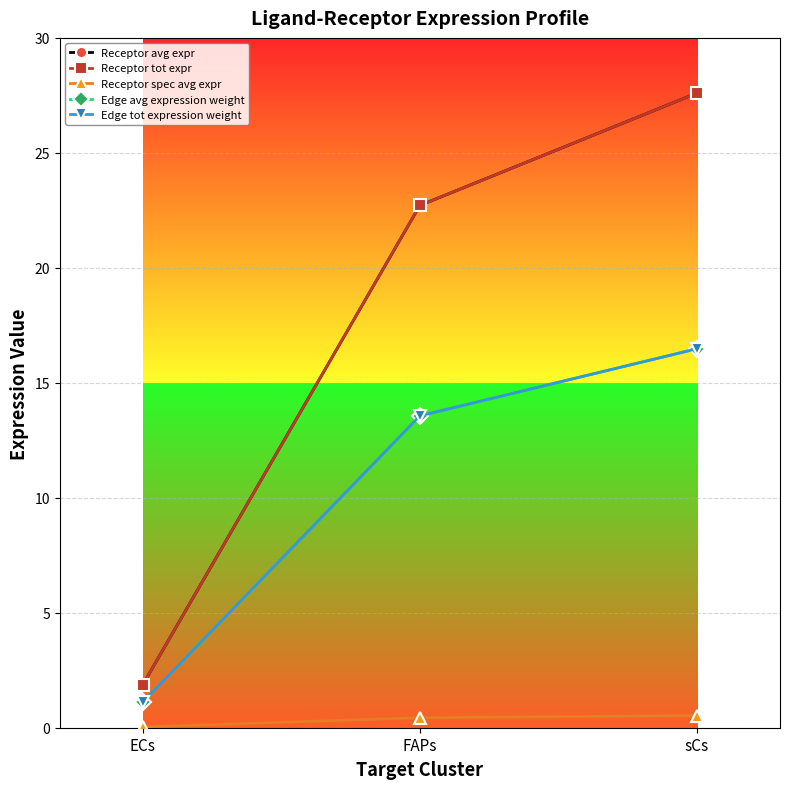

List the series in order of their peak value, highest first.

Receptor avg expr, Receptor tot expr, Edge avg expression weight, Edge tot expression weight, Receptor spec avg expr